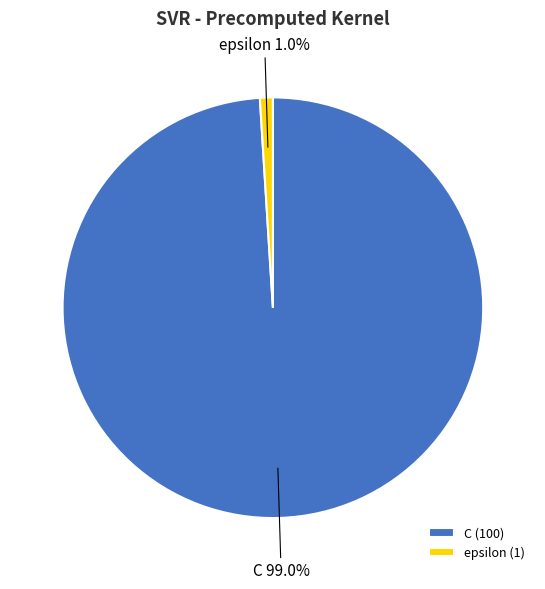

Which has a higher value, C or epsilon?

C